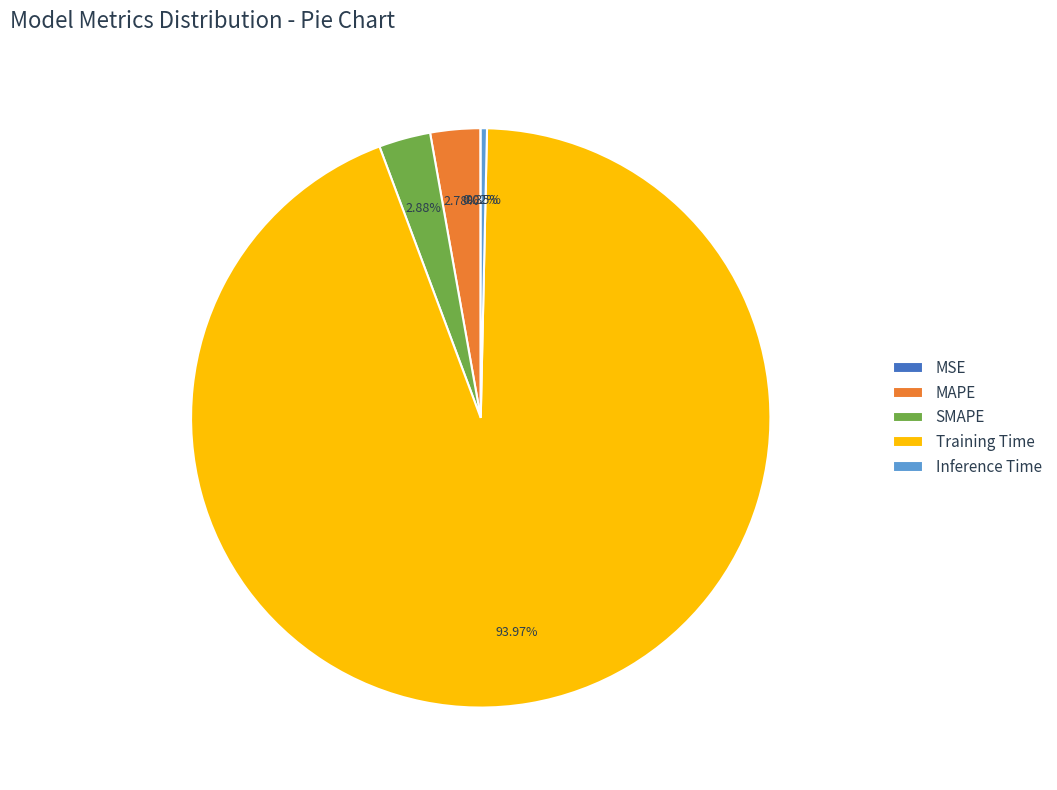

Which category has the biggest portion of the pie?

Training Time